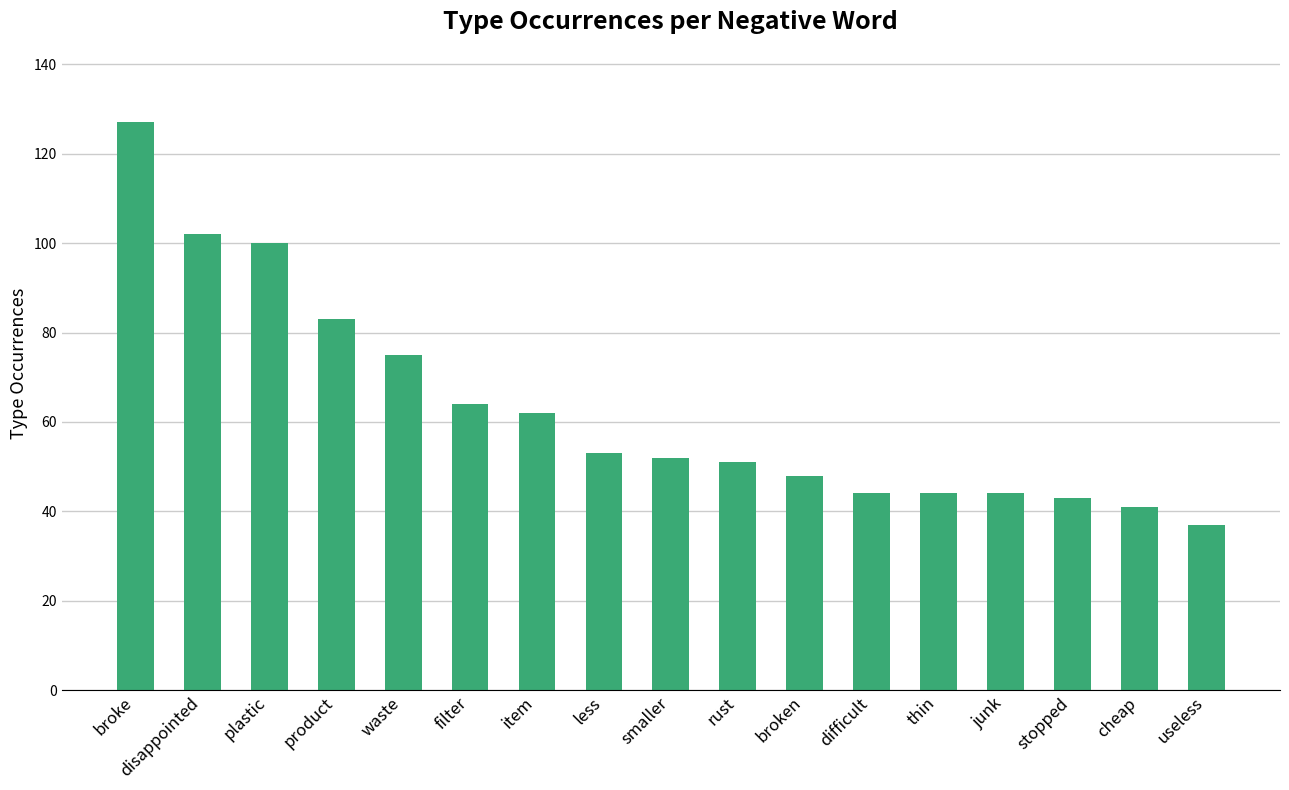

What is the difference between the maximum and minimum values?

90